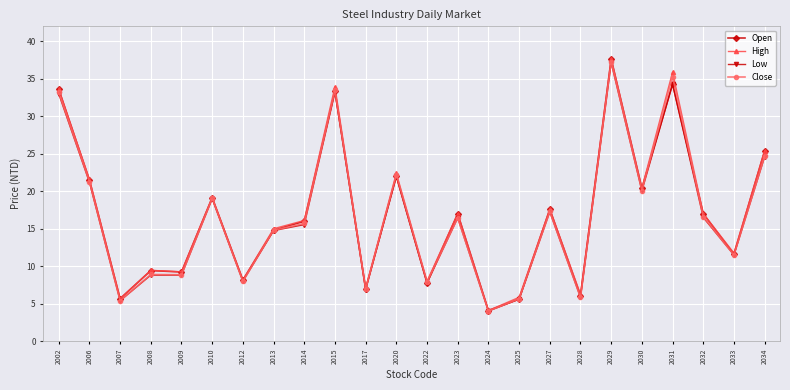

Where is the first local minimum for Low?

2007